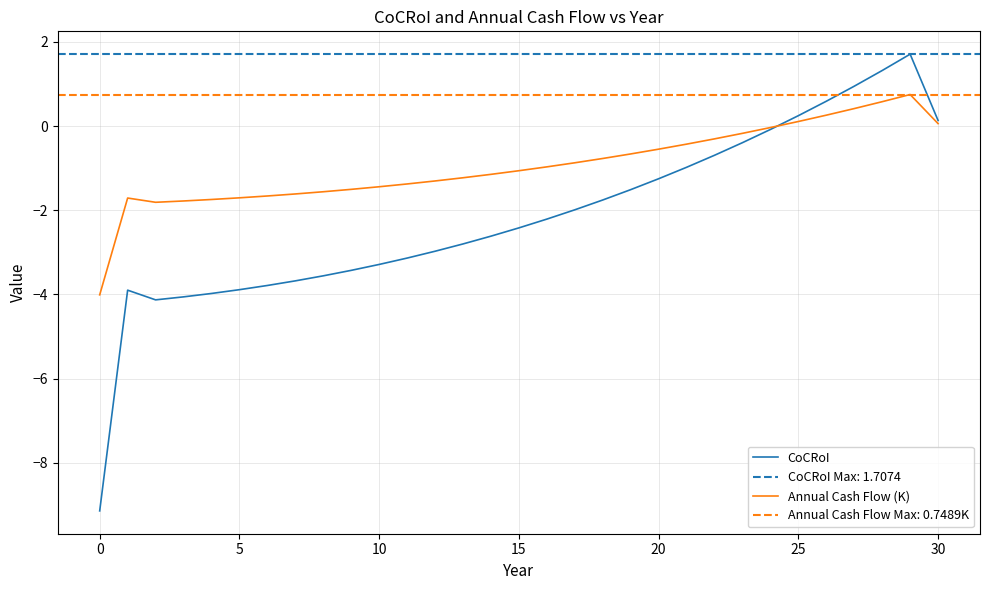

What is the maximum value for CoCRoI?

1.7